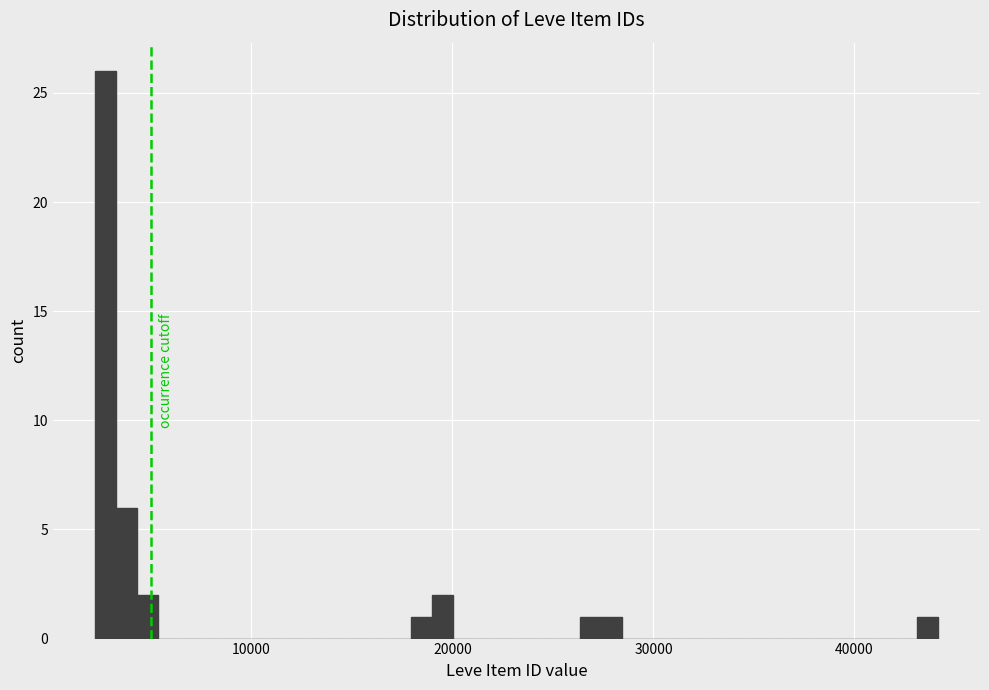

Around what value on the x-axis is the tallest bar? Give the approximate position of its centre, as read against the axis.

3000